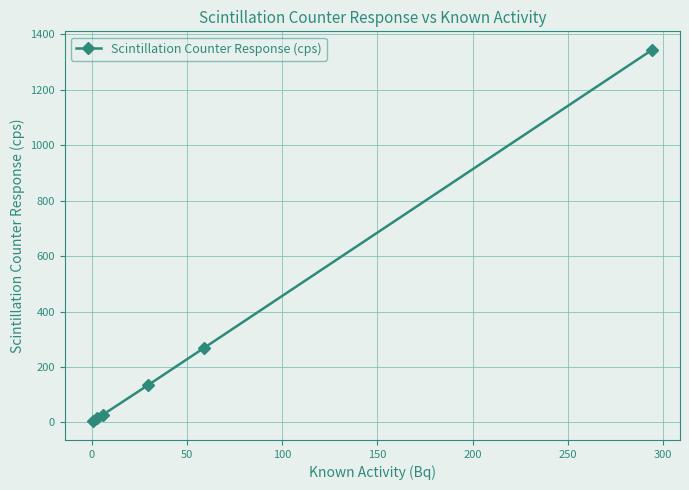

What is the maximum value shown in the chart?

1343.9